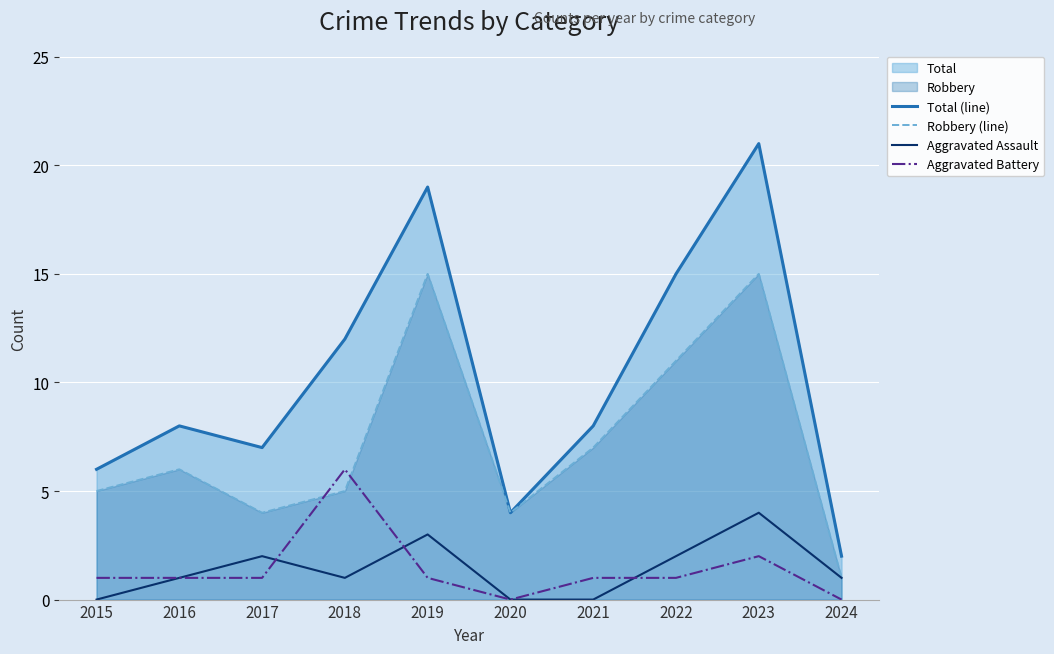

What is the spread (max minus min) of values at 2017?

6